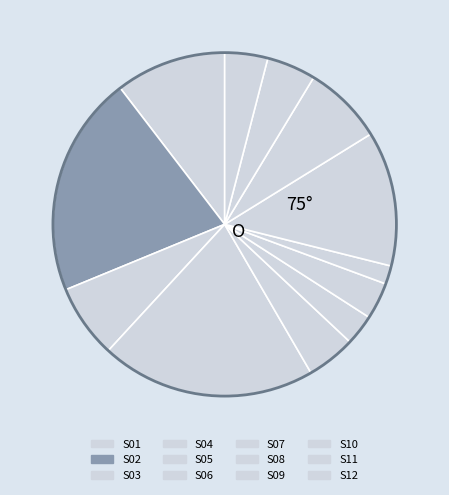

How many segments does this pie chart have?

12